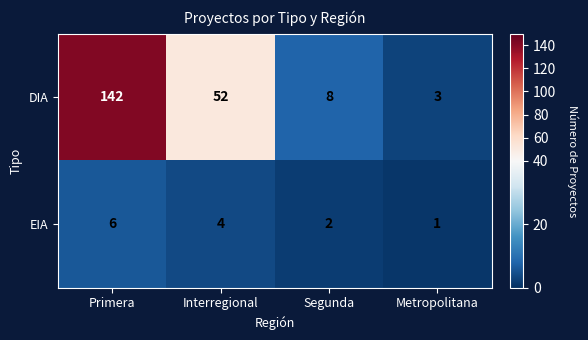

At which category is the sum across all series the highest?

Primera